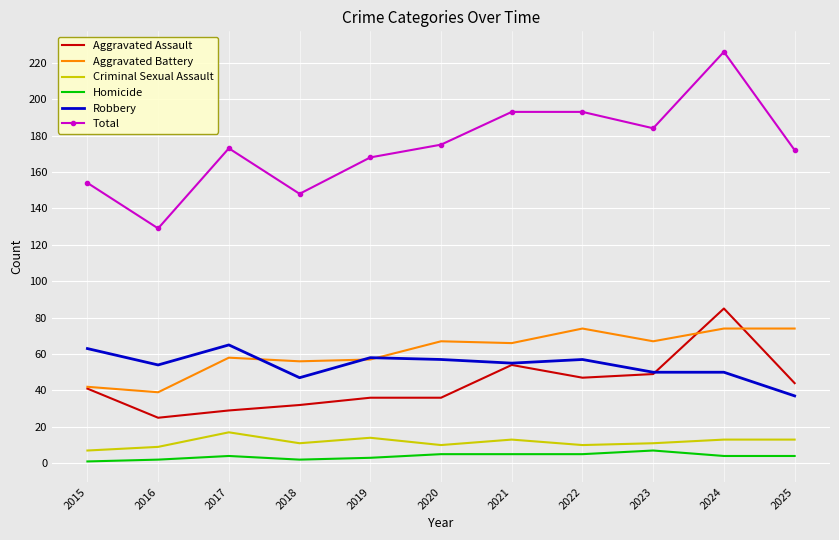

True or false: Aggravated Assault has a value of 49 at 2023.

True